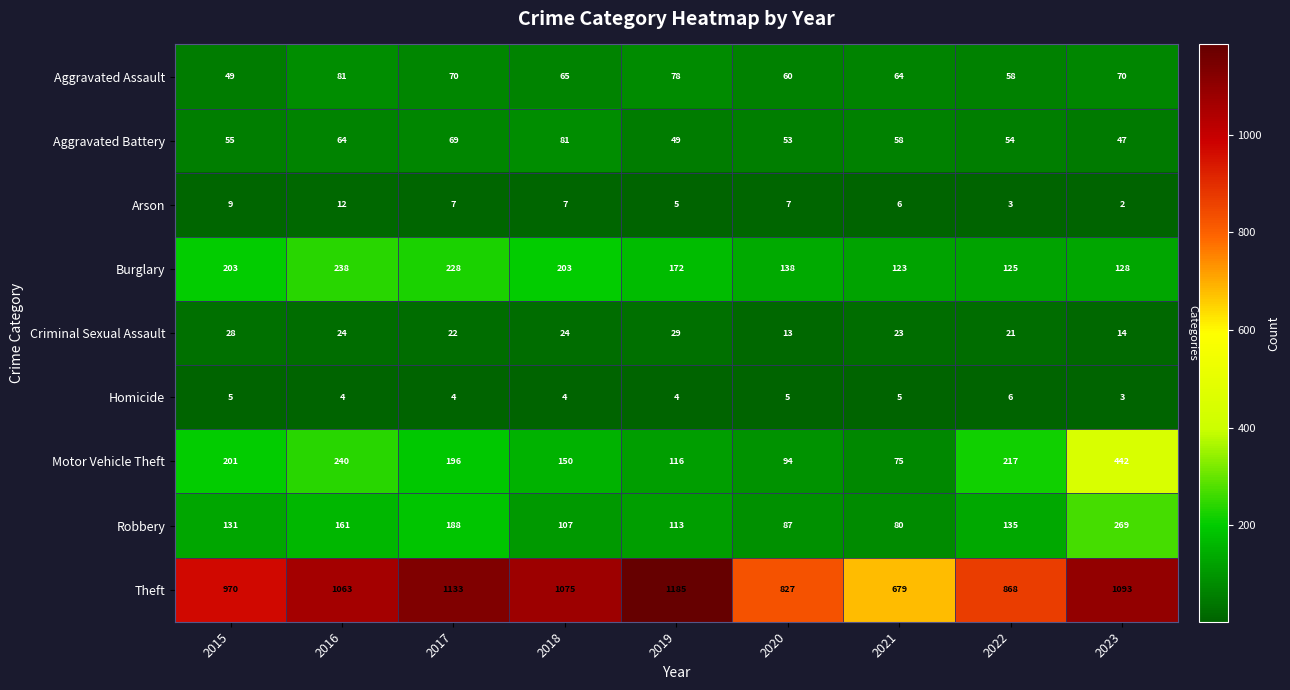

Count the number of data series in this chart.

9